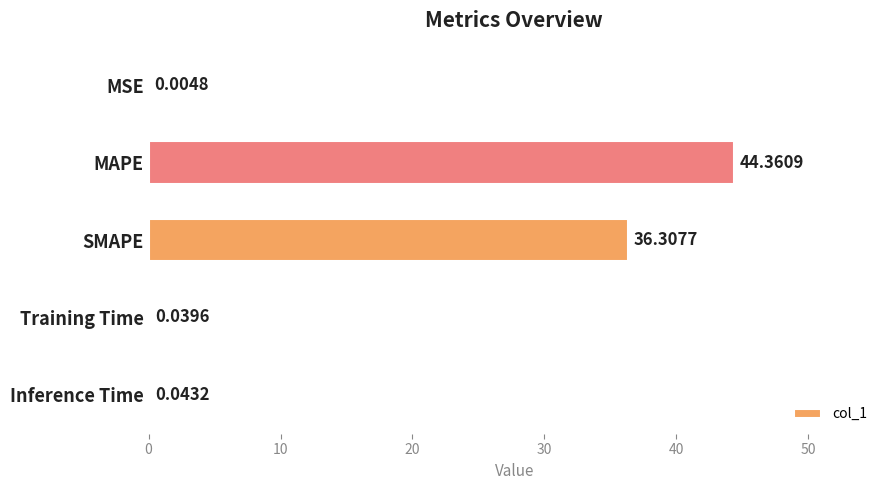

What is the average value?

16.2